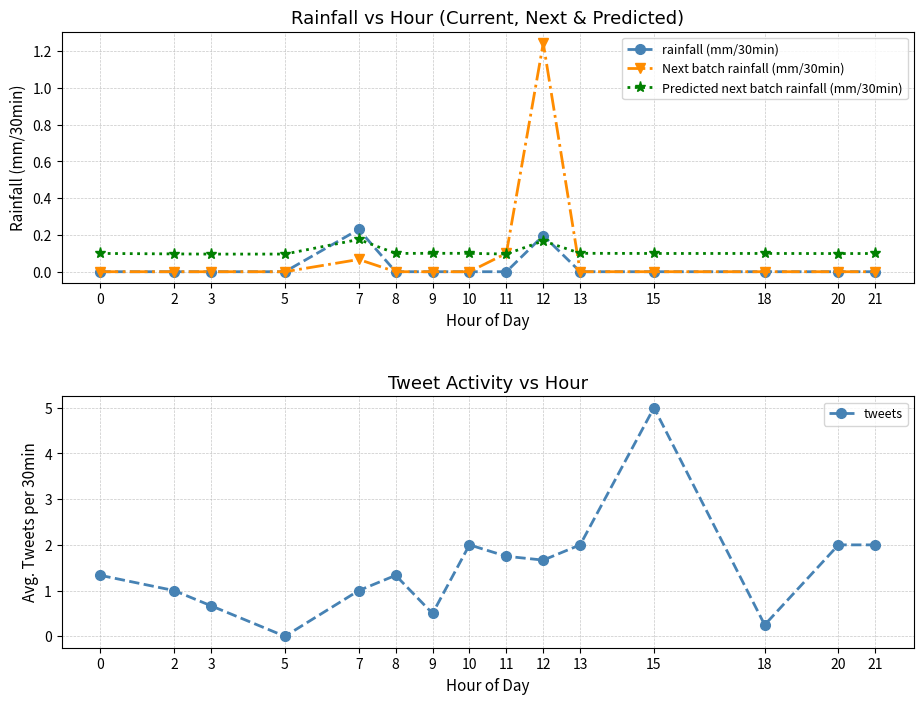

Reading right to left, transcribe all the data shown in this chart.

rainfall (mm/30min): 21=0.0	20=0.0	18=0.0	15=0.0	13=0.0	12=0.2	11=0.0	10=0.0	9=0.0	8=0.0	7=0.2	5=0.0	3=0.0	2=0.0	0=0.0
Next batch rainfall (mm/30min): 21=0.0	20=0.0	18=0.0	15=0.0	13=0.0	12=1.2	11=0.1	10=0.0	9=0.0	8=0.0	7=0.1	5=0.0	3=0.0	2=0.0	0=0.0
Predicted next batch rainfall (mm/30min): 21=0.1	20=0.1	18=0.1	15=0.1	13=0.1	12=0.2	11=0.1	10=0.1	9=0.1	8=0.1	7=0.2	5=0.1	3=0.1	2=0.1	0=0.1
tweets: 21=2.0	20=2.0	18=0.2	15=5.0	13=2.0	12=1.7	11=1.8	10=2.0	9=0.5	8=1.3	7=1.0	5=0.0	3=0.7	2=1.0	0=1.3